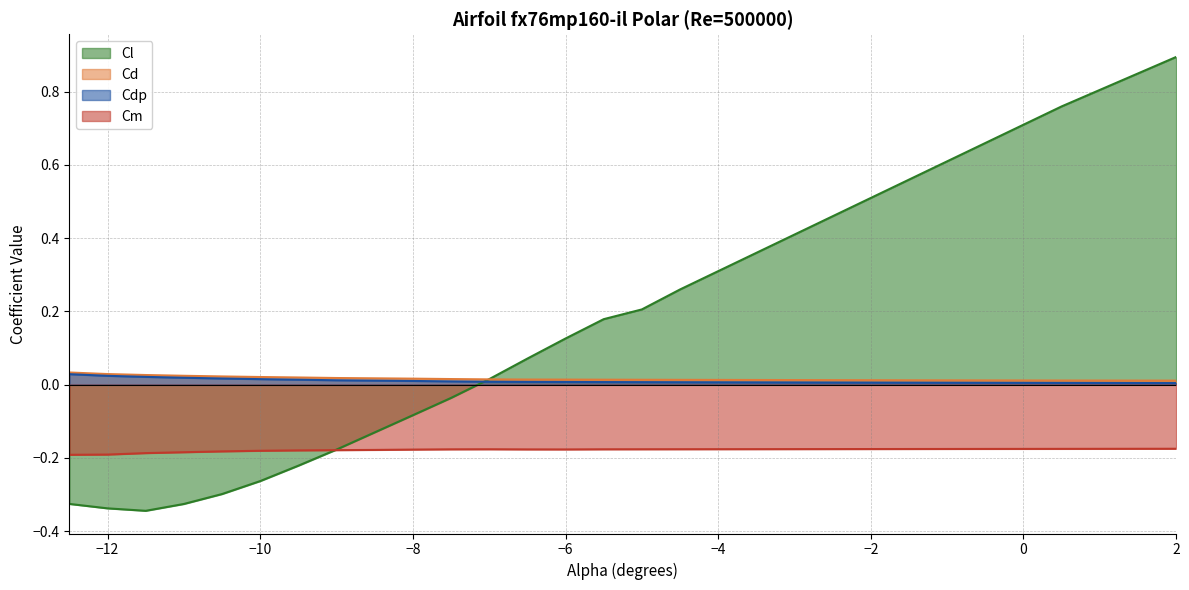

How many lines are shown in the chart?

4